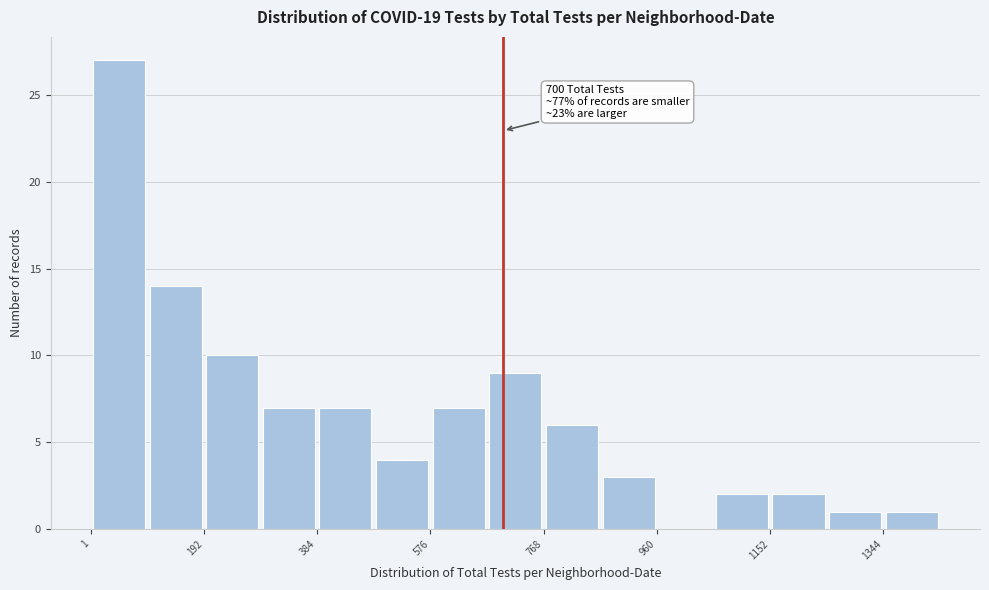

Over which range of the x-axis is the bar tallest?

0 to 100